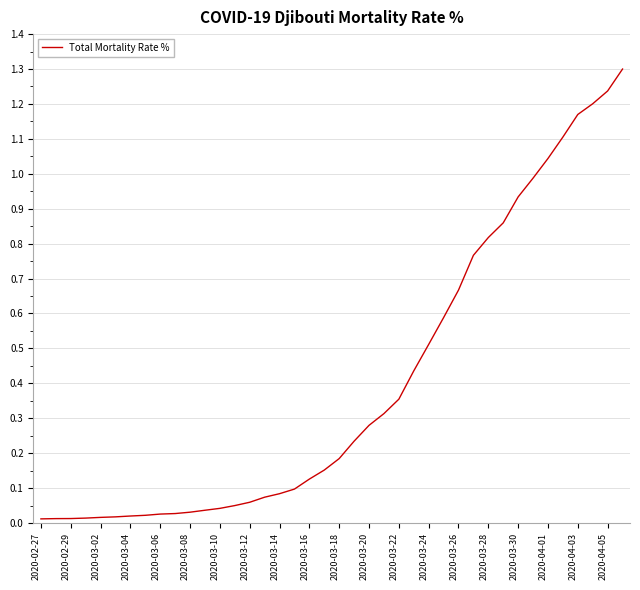

What is the maximum value shown in the chart?

1.3